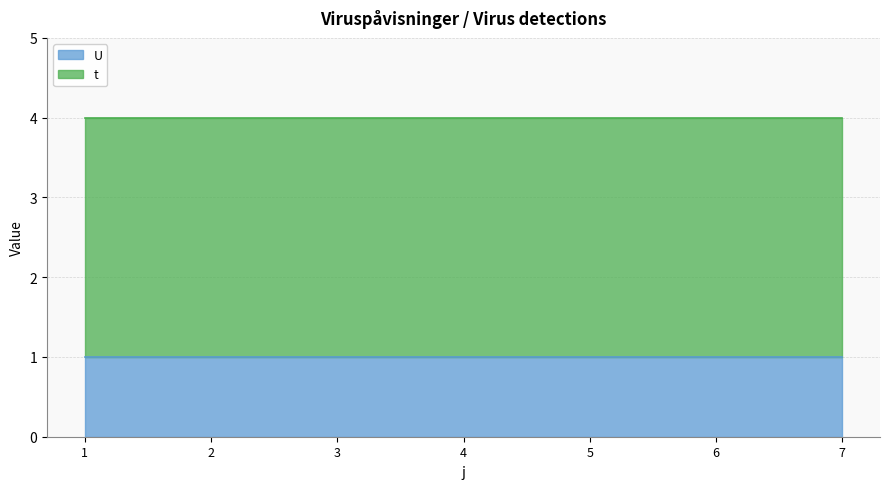

Does the chart have visible grid lines?

Yes